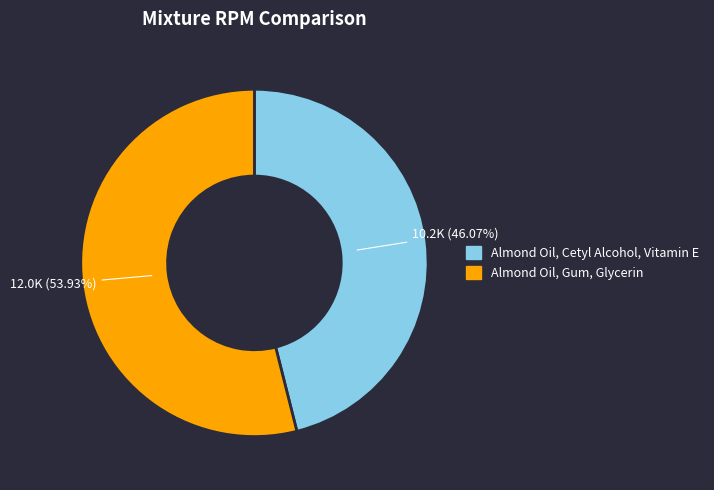

Which category accounts for the majority?

Almond Oil, Gum, Glycerin